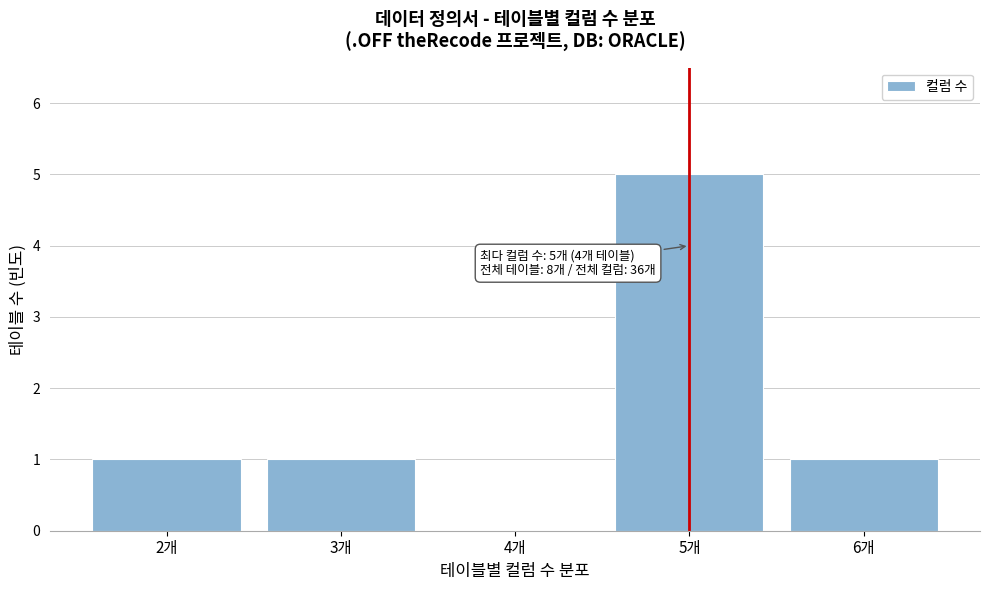

Which range on the x-axis has the tallest bar?

4.5 to 5.5